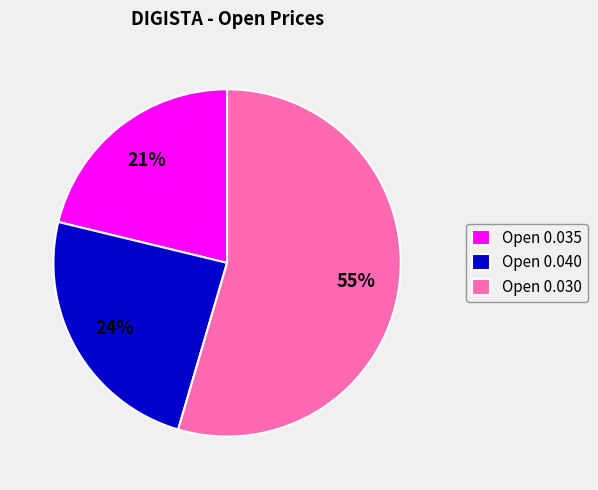

Combined, do Open 0.035 and Open 0.040 account for over 50%?

No